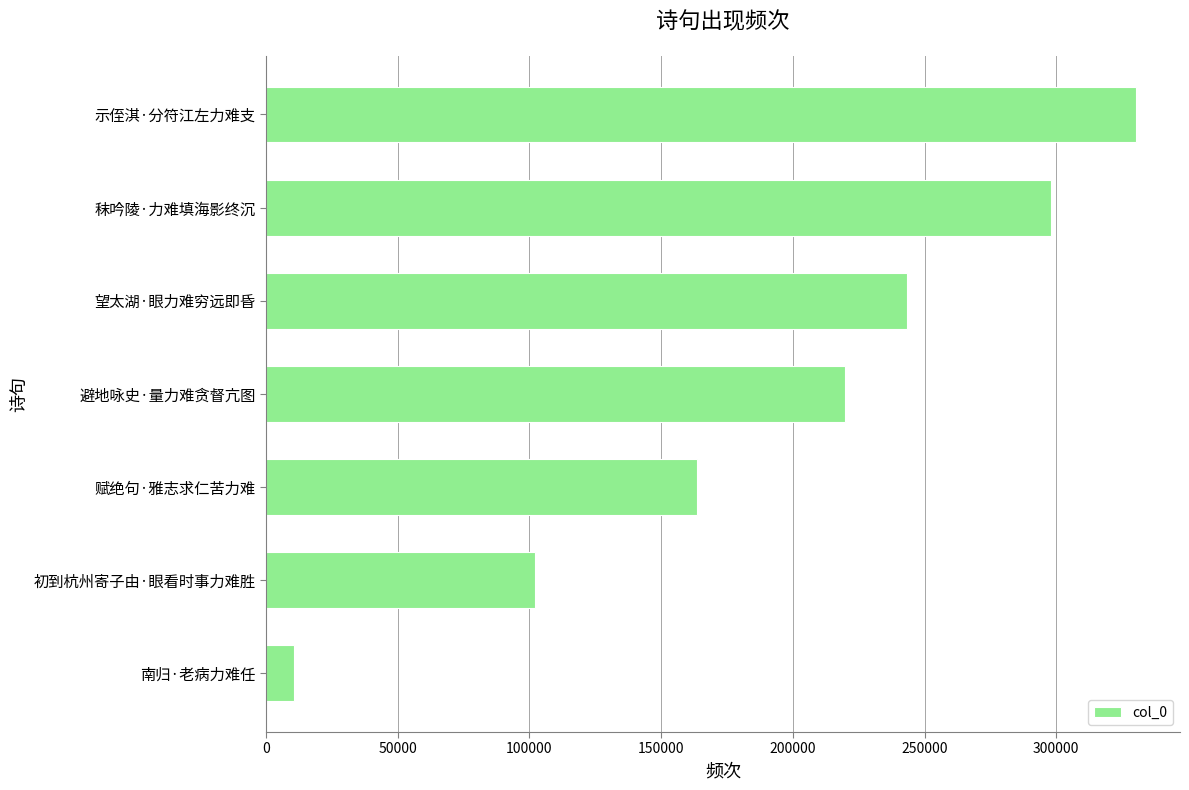

Are the bars horizontal?

Yes